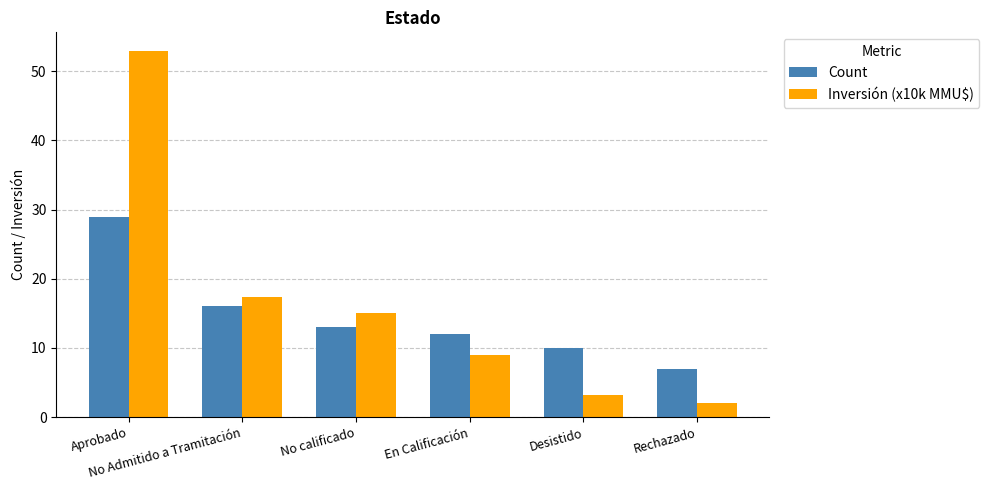

What value does the Inversión (x10k MMU$) series have at No calificado?

15.0